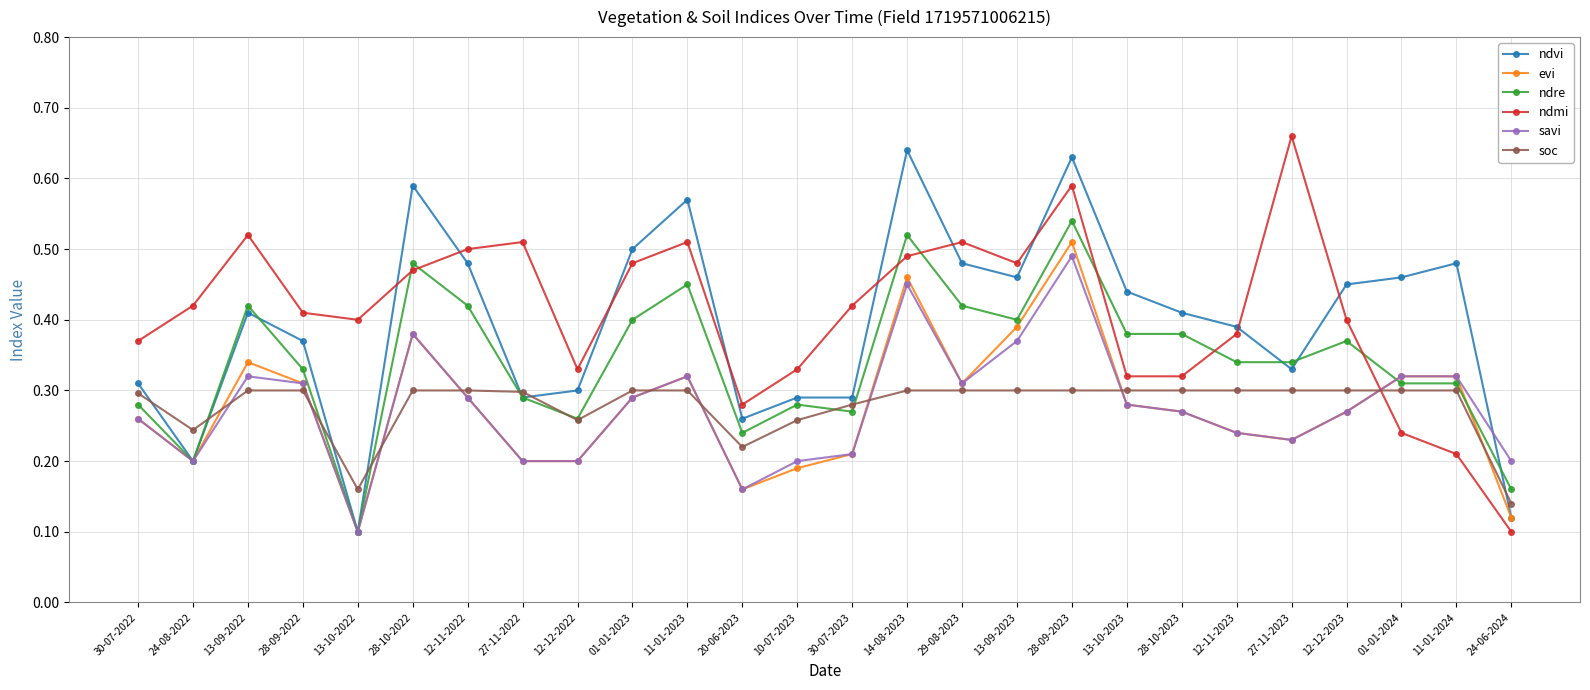

How many lines are shown in the chart?

6